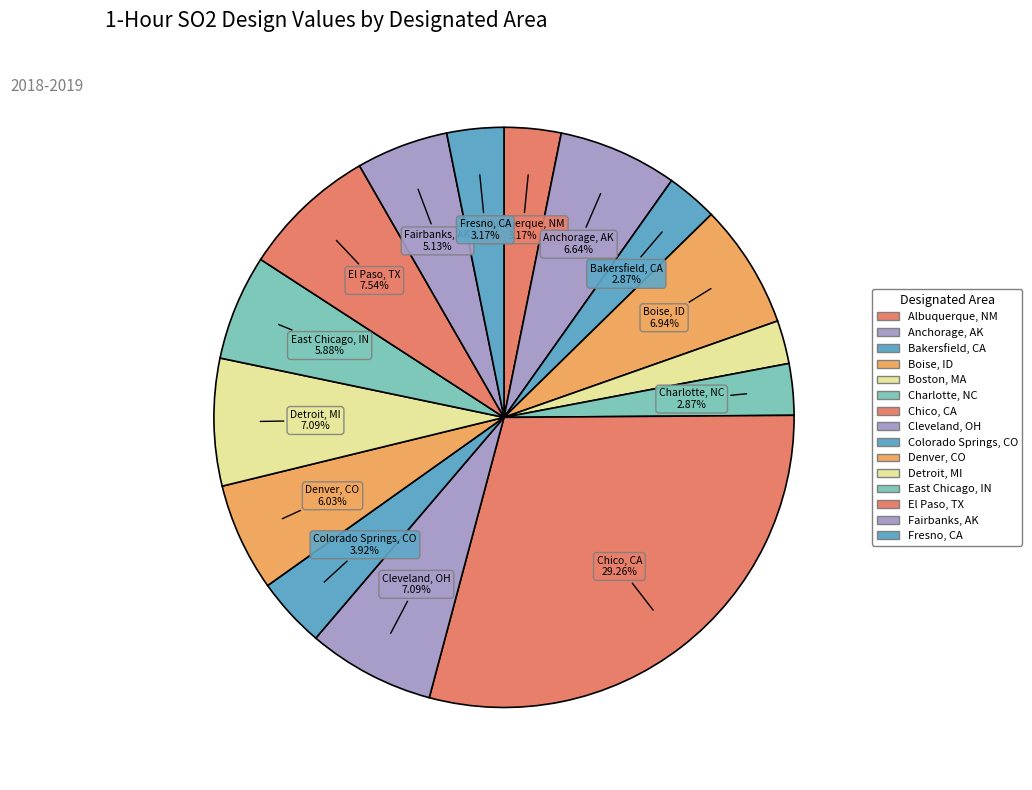

Combined, do Cleveland, OH and Chico, CA account for over 50%?

No